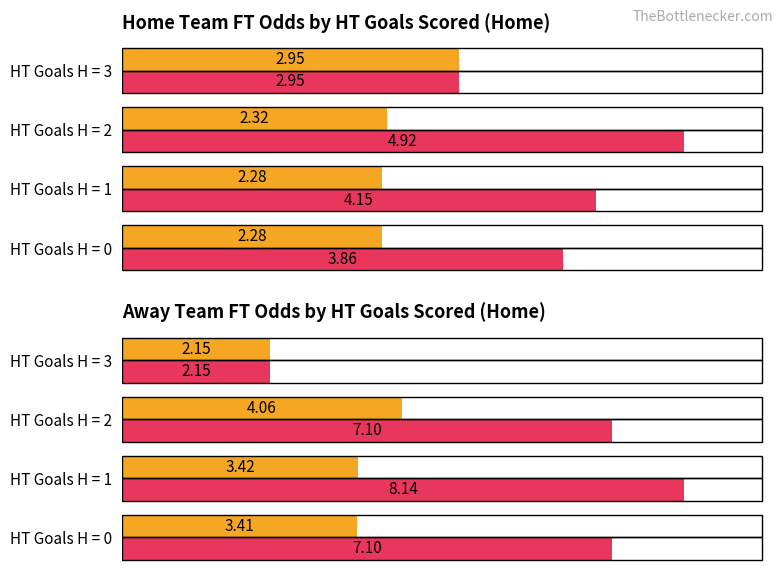

What is the value of the Average Odd bar at the 3rd from the left?

4.1